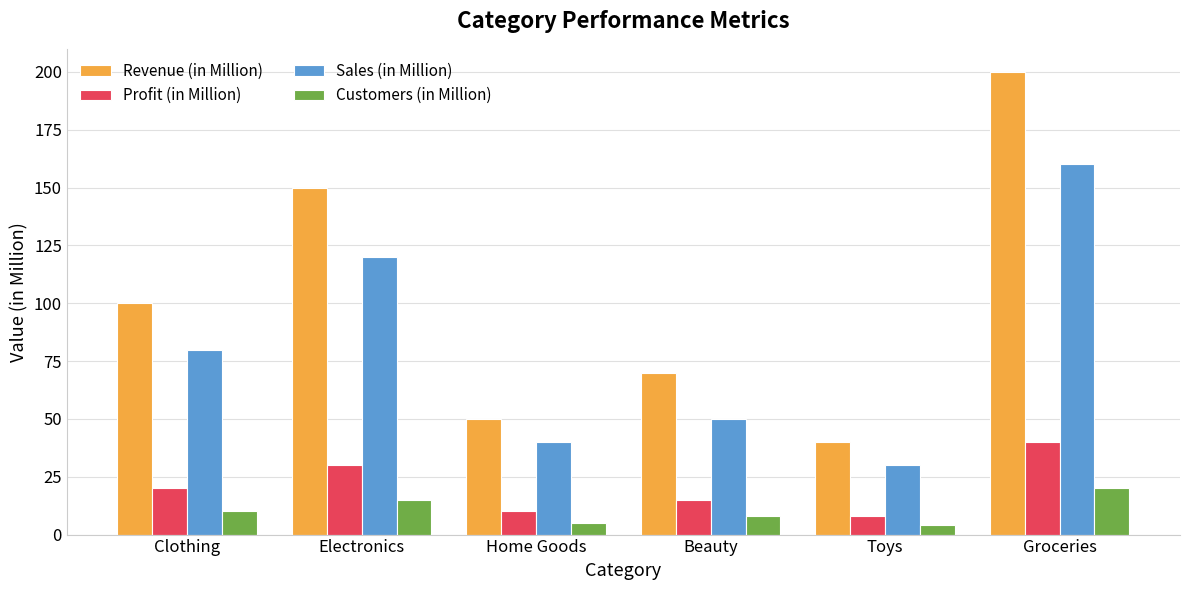

What is the maximum value shown in the chart?

200